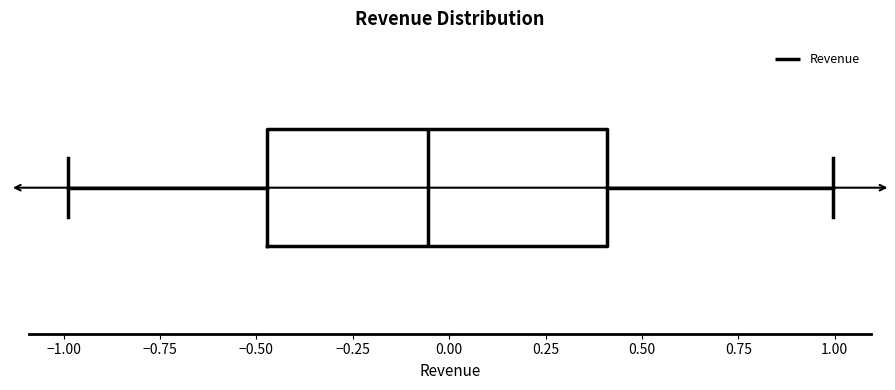

Where does the right whisker of the box end on the x-axis? The values are not printed on the chart, so give them approximately, as read against the axis.

1.00